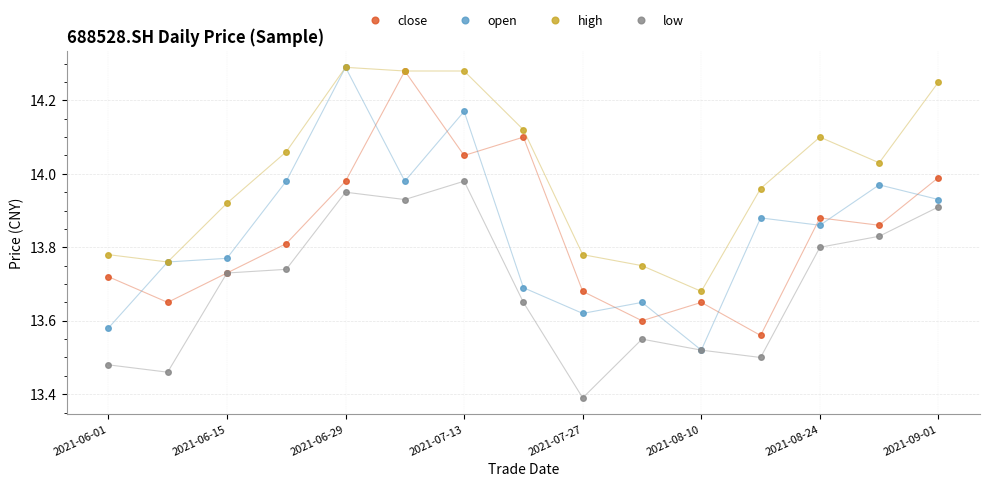

True or false: low has more than 0 interior local peaks.

True